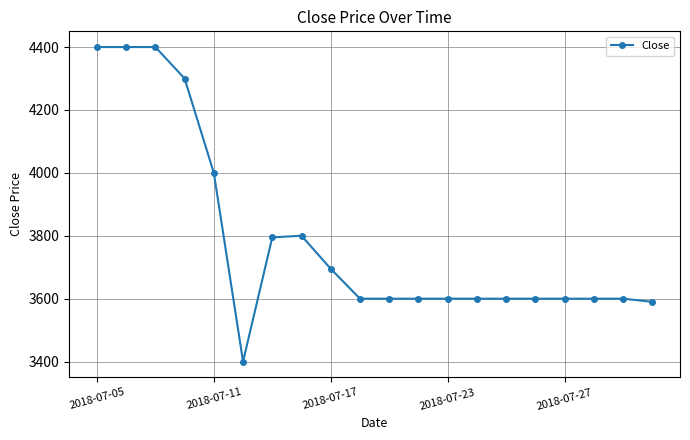

What is the value of the 16th point from the left?

3600